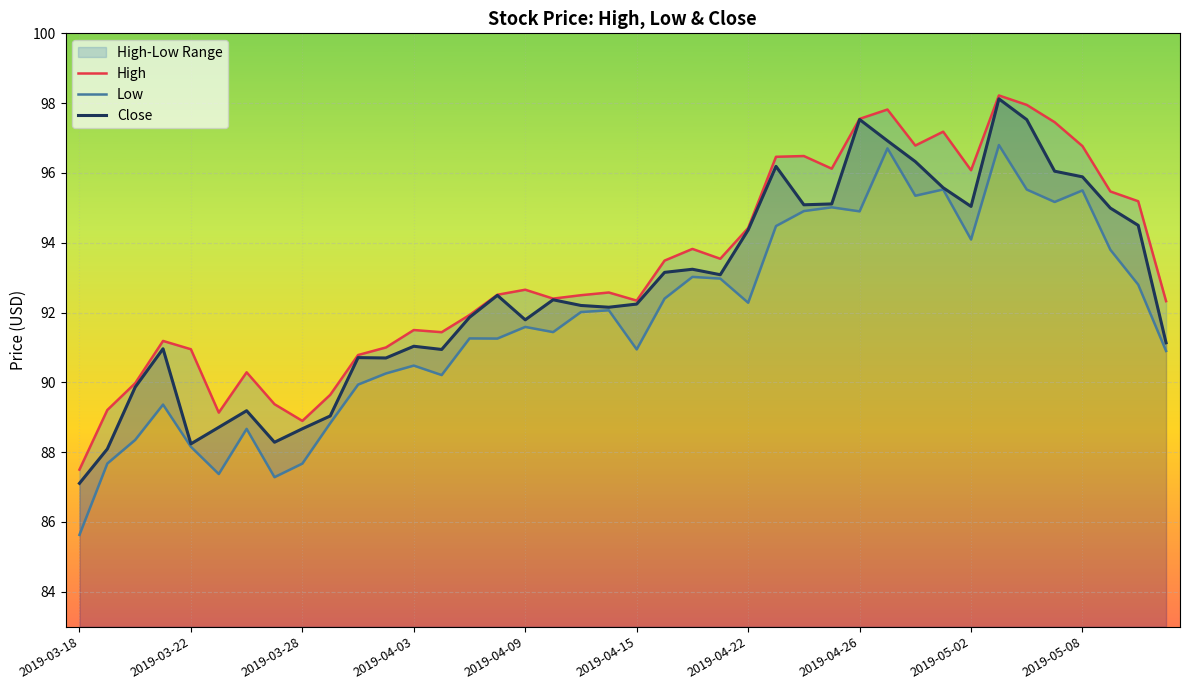

What is the difference between the second highest and second lowest values in the Close series?

9.4